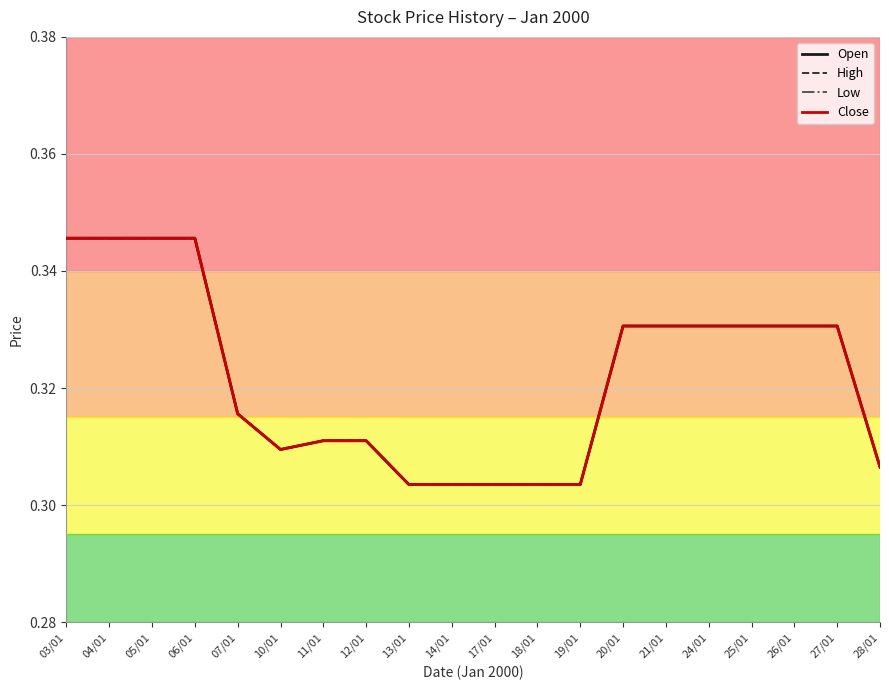

Reading left to right, extract all data points from this chart.

Open: 0.3	0.3	0.3	0.3	0.3	0.3	0.3	0.3	0.3	0.3	0.3	0.3	0.3	0.3	0.3	0.3	0.3	0.3	0.3	0.3
High: 0.3	0.3	0.3	0.3	0.3	0.3	0.3	0.3	0.3	0.3	0.3	0.3	0.3	0.3	0.3	0.3	0.3	0.3	0.3	0.3
Low: 0.3	0.3	0.3	0.3	0.3	0.3	0.3	0.3	0.3	0.3	0.3	0.3	0.3	0.3	0.3	0.3	0.3	0.3	0.3	0.3
Close: 0.3	0.3	0.3	0.3	0.3	0.3	0.3	0.3	0.3	0.3	0.3	0.3	0.3	0.3	0.3	0.3	0.3	0.3	0.3	0.3